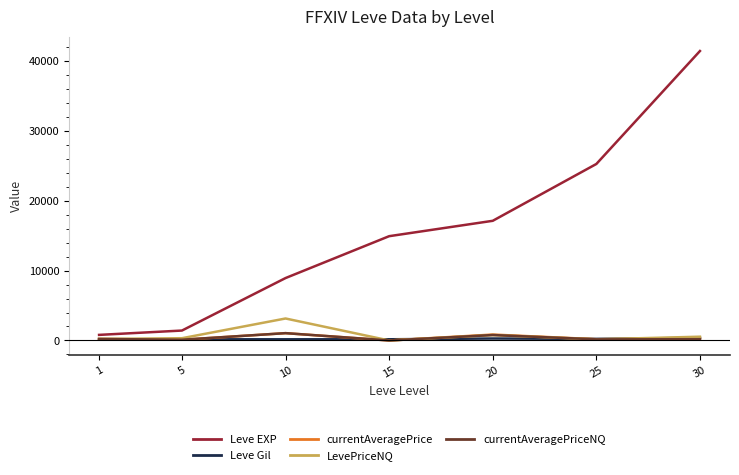

At which category is the sum across all series the highest?

30